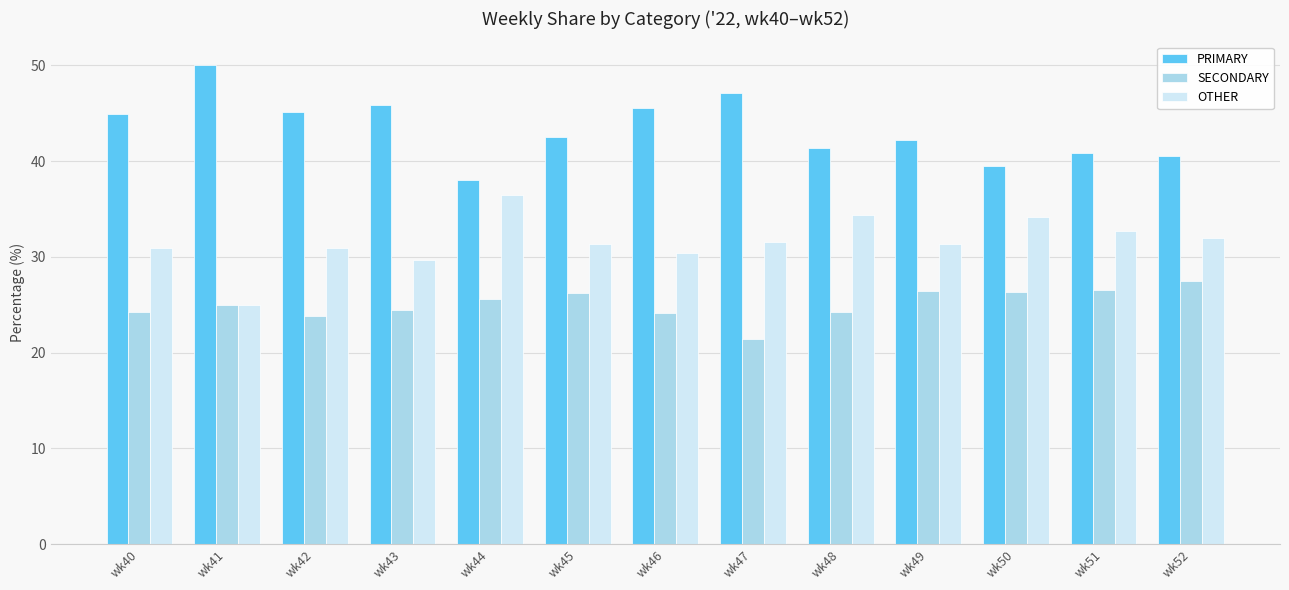

How many data points in PRIMARY are less than 42?

5